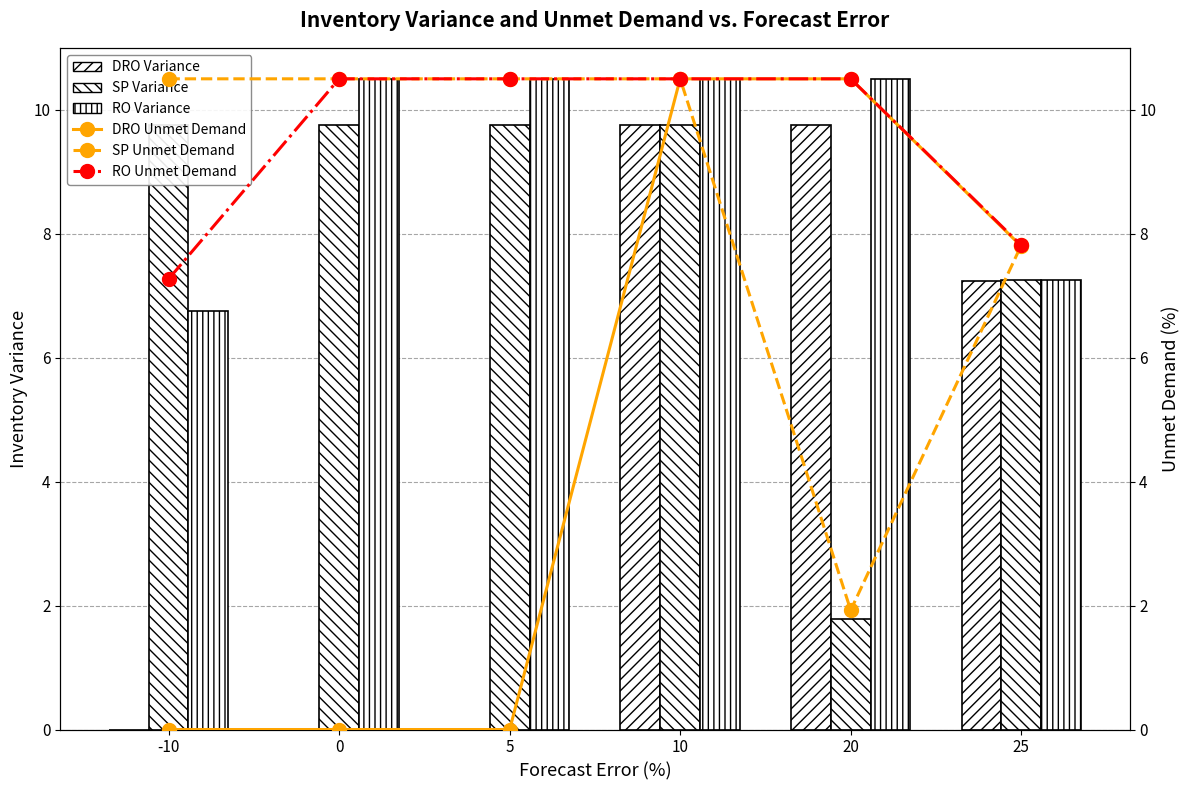

What is the value of the DRO Unmet Demand bar at the 4th from the left?

10.5